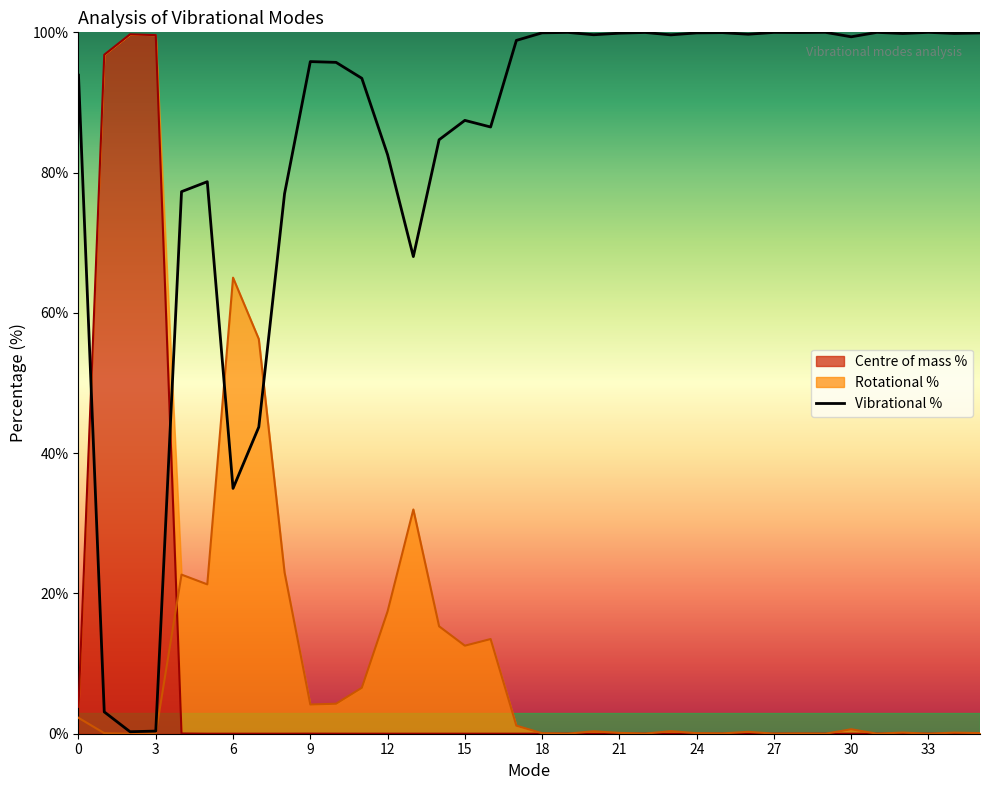

Rank the categories by Centre of mass % value from lowest to highest.

5, 6, 7, 8, 11, 13, 14, 16, 17, 20, 23, 24, 26, 28, 30, 32, 34, 35, 33, 29, 31, 21, 25, 27, 22, 19, 15, 18, 12, 10, 9, 4, 0, 1, 3, 2